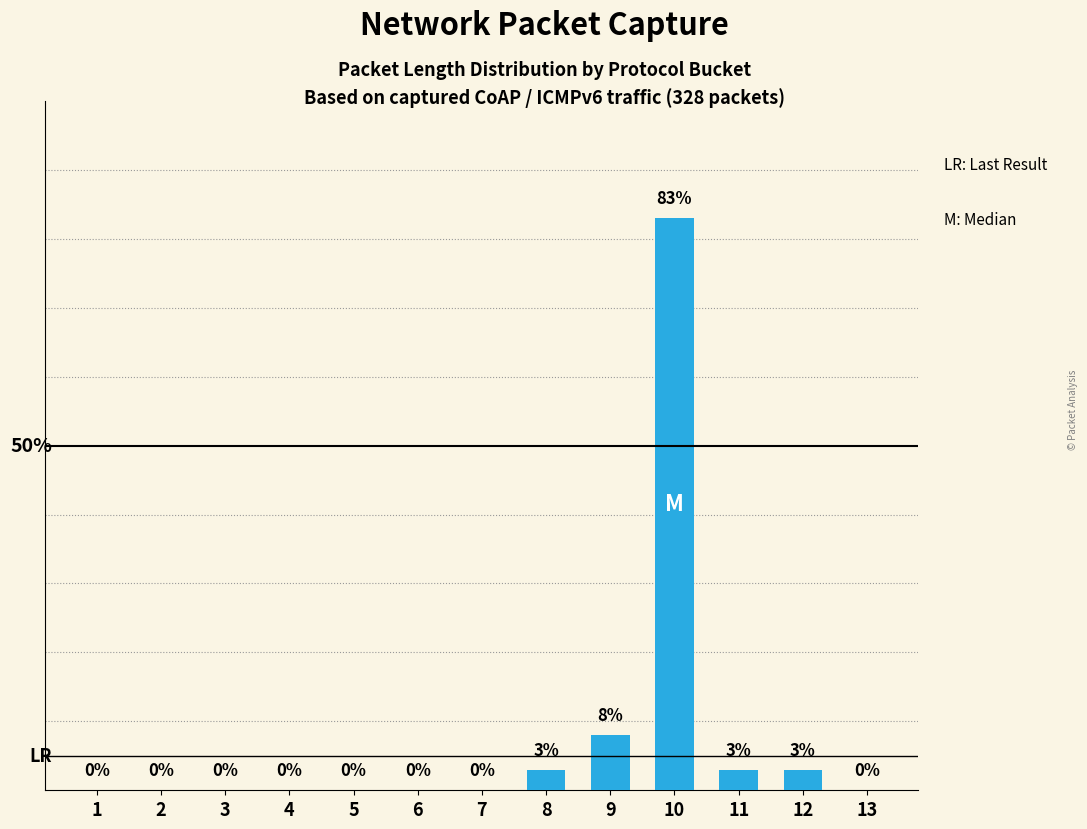

Reading left to right, extract all data points from this chart.

0	0	0	0	0	0	0	3	8	83	3	3	0